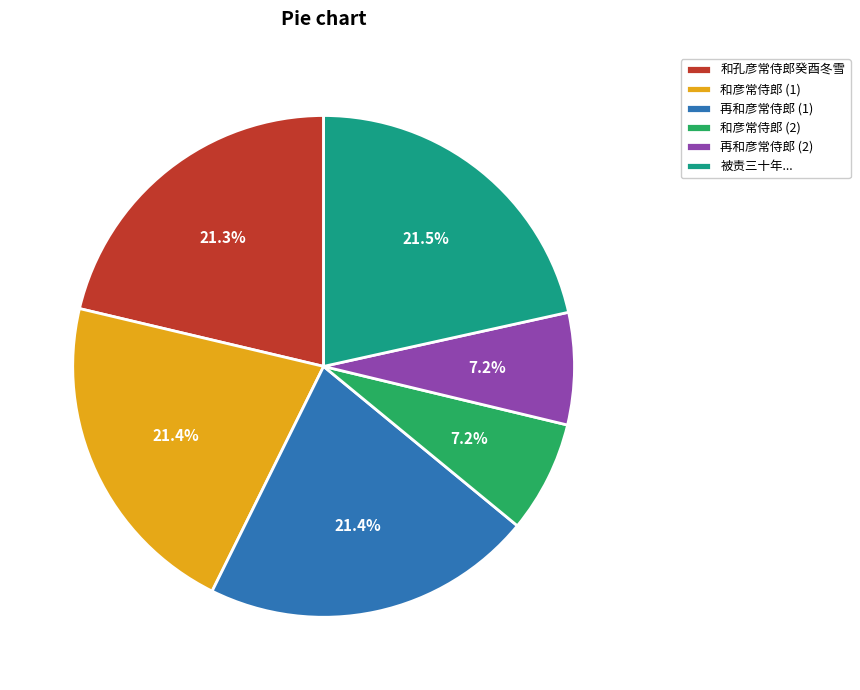

Is there any slice that represents more than half of the pie?

No